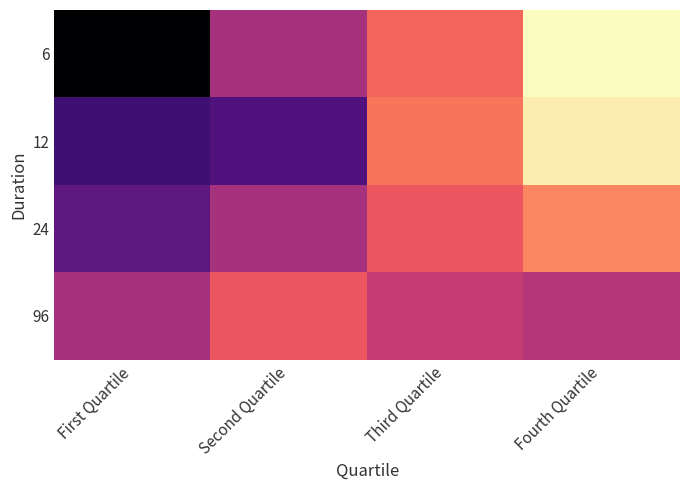

At how many categories does at least one series exceed 15?

4